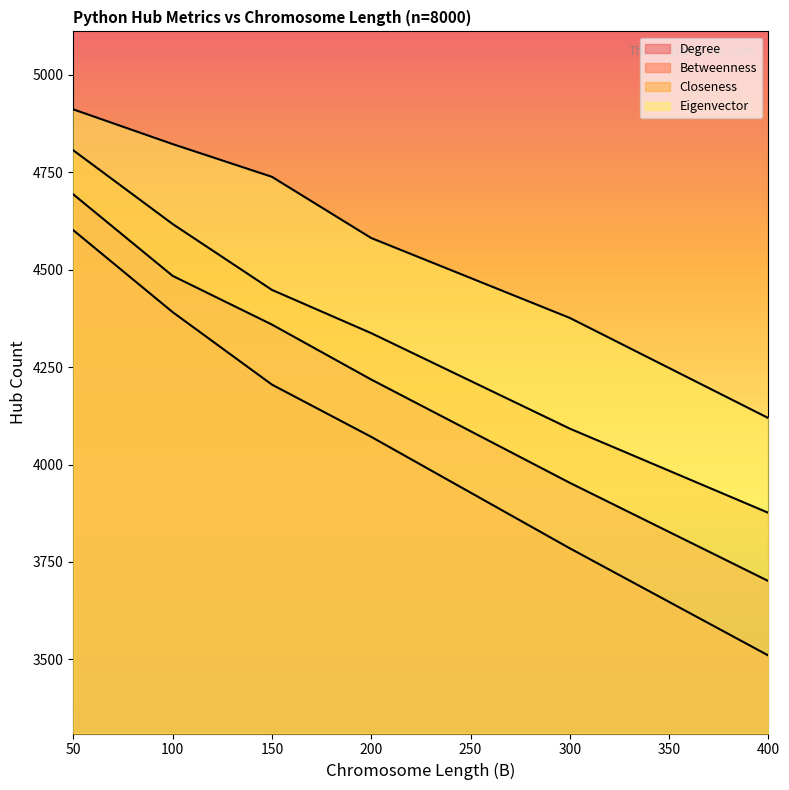

What is the lowest value of the Closeness series?

3876